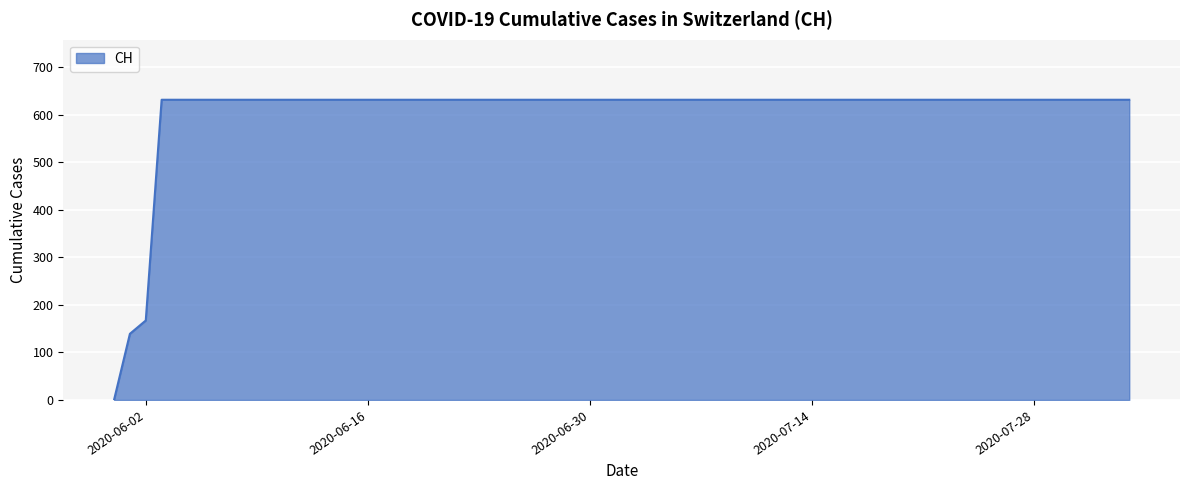

What is the maximum value shown in the chart?

631